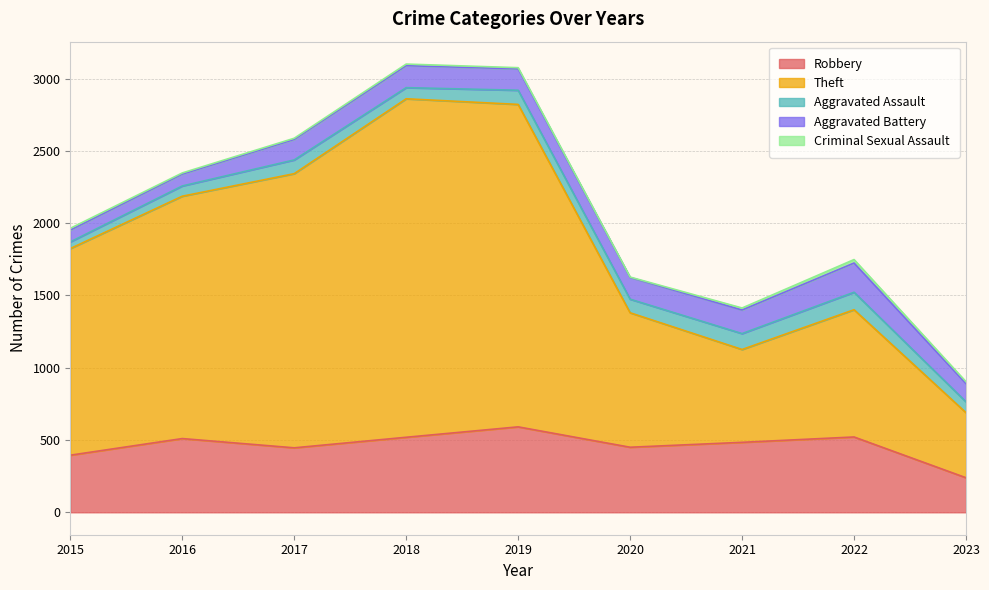

Reading right to left, transcribe all the data shown in this chart.

Robbery: 2023=239	2022=521	2021=484	2020=450	2019=591	2018=519	2017=446	2016=510	2015=395
Theft: 2023=450	2022=880	2021=642	2020=930	2019=2230	2018=2341	2017=1896	2016=1676	2015=1429
Aggravated Assault: 2023=75	2022=121	2021=110	2020=94	2019=98	2018=77	2017=95	2016=71	2015=46
Aggravated Battery: 2023=126	2022=202	2021=163	2020=150	2019=148	2018=152	2017=142	2016=82	2015=82
Criminal Sexual Assault: 2023=13	2022=24	2021=14	2020=3	2019=8	2018=11	2017=8	2016=8	2015=12